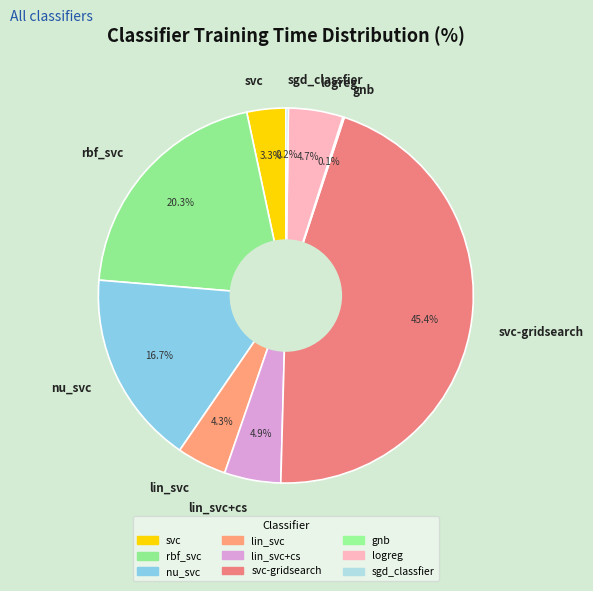

To the nearest percent, what percentage of the pie is rbf_svc?

20%